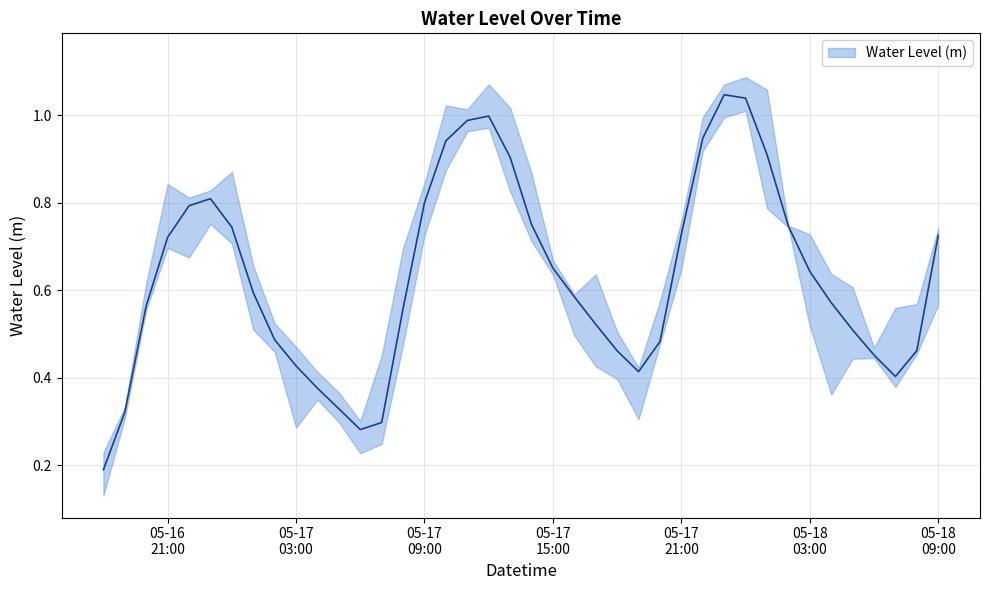

Rank the categories by value from highest to lowest.

2023-05-17 23:00:00, 2023-05-18 00:00:00, 2023-05-17 12:00:00, 2023-05-17 11:00:00, 2023-05-17 22:00:00, 2023-05-17 10:00:00, 2023-05-18 01:00:00, 2023-05-17 13:00:00, 2023-05-16 23:00:00, 2023-05-17 09:00:00, 2023-05-16 22:00:00, 2023-05-17 14:00:00, 2023-05-18 02:00:00, 2023-05-17 00:00:00, 2023-05-17 21:00:00, 2023-05-18 09:00:00, 2023-05-16 21:00:00, 2023-05-17 15:00:00, 2023-05-18 03:00:00, 2023-05-17 01:00:00, 2023-05-17 16:00:00, 2023-05-18 04:00:00, 2023-05-16 20:00:00, 2023-05-17 08:00:00, 2023-05-17 17:00:00, 2023-05-18 05:00:00, 2023-05-17 02:00:00, 2023-05-17 20:00:00, 2023-05-18 08:00:00, 2023-05-17 18:00:00, 2023-05-18 06:00:00, 2023-05-17 03:00:00, 2023-05-17 19:00:00, 2023-05-18 07:00:00, 2023-05-17 04:00:00, 2023-05-17 05:00:00, 2023-05-16 19:00:00, 2023-05-17 07:00:00, 2023-05-17 06:00:00, 2023-05-16 18:00:00